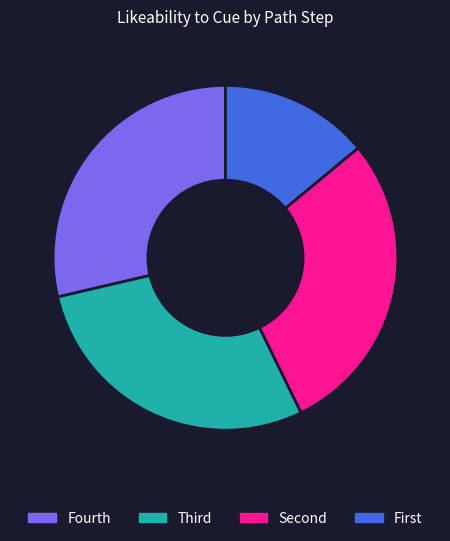

Which slice is the smallest?

First